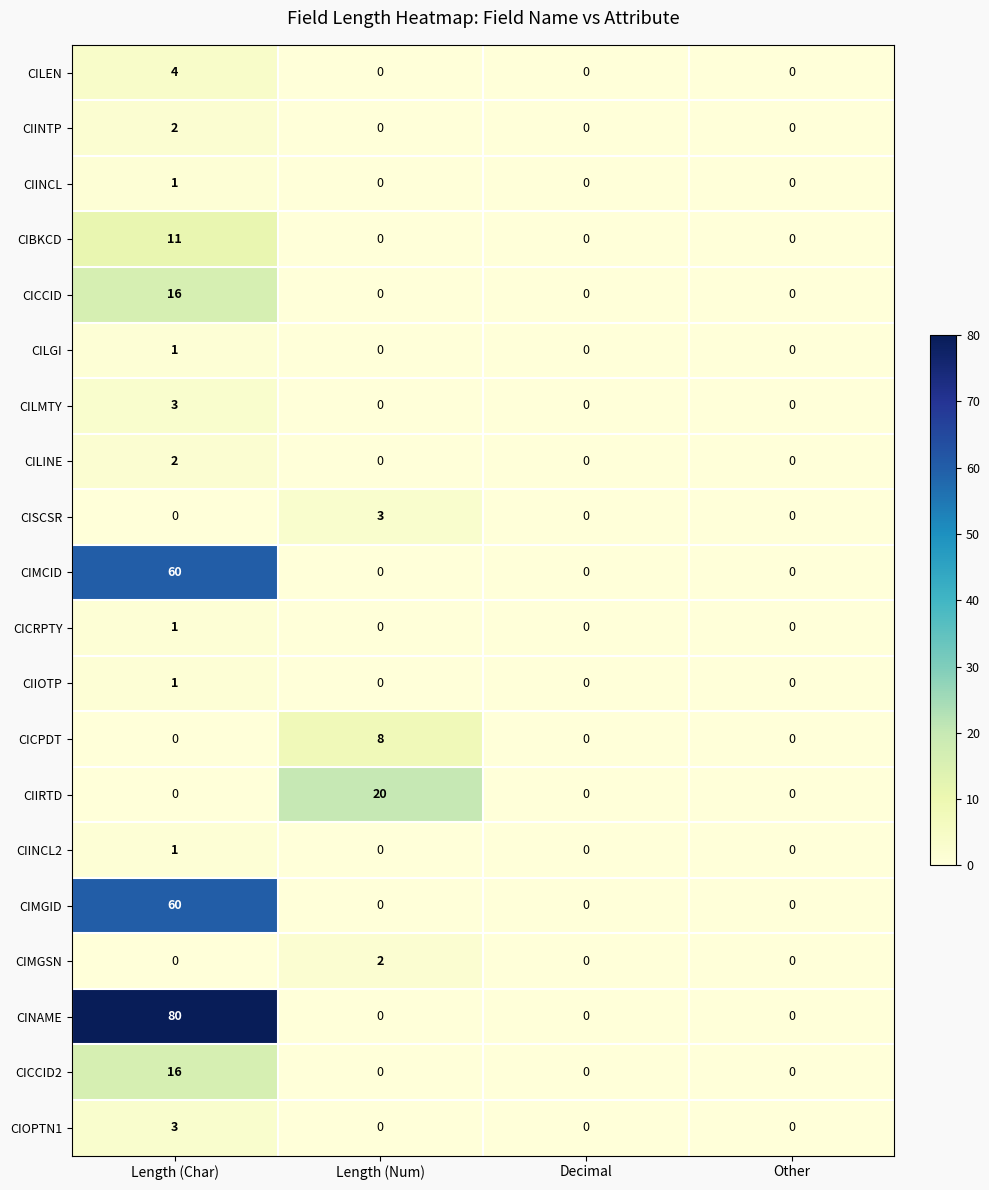

What is the spread (max minus min) of values at Length (Num)?

20